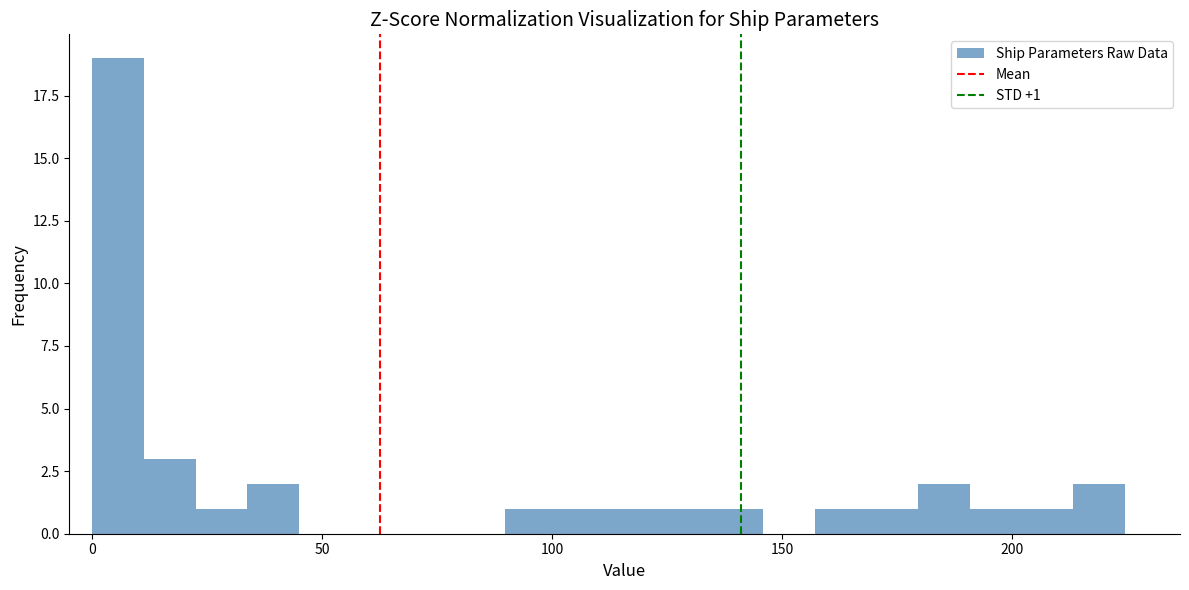

Read against the x-axis, roughly where is the centre of the tallest bar?

5